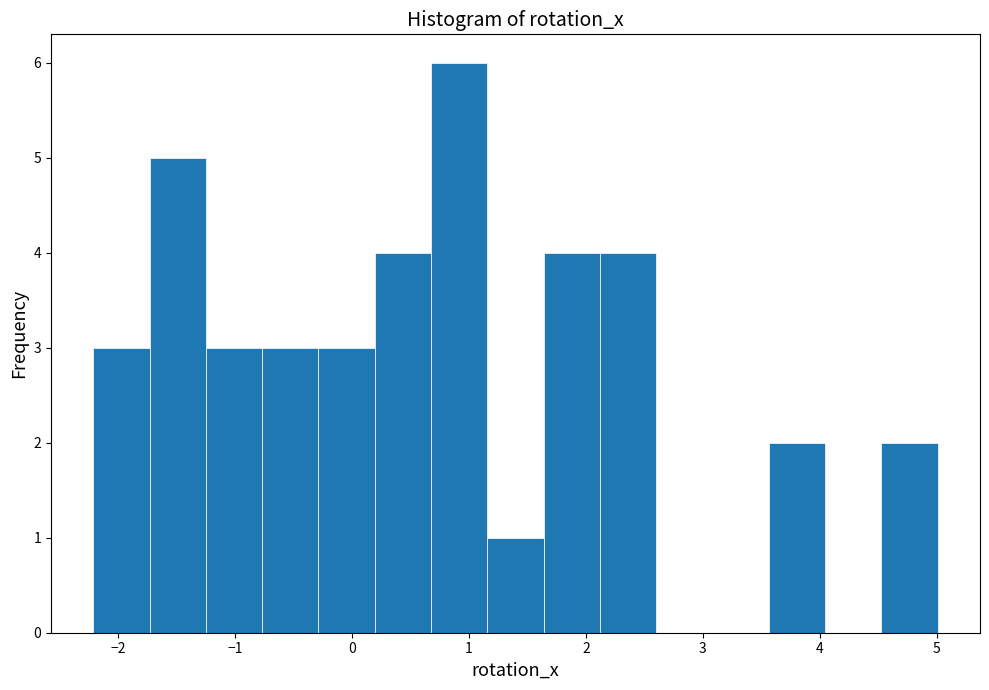

Which range on the x-axis has the tallest bar?

0.7 to 1.2